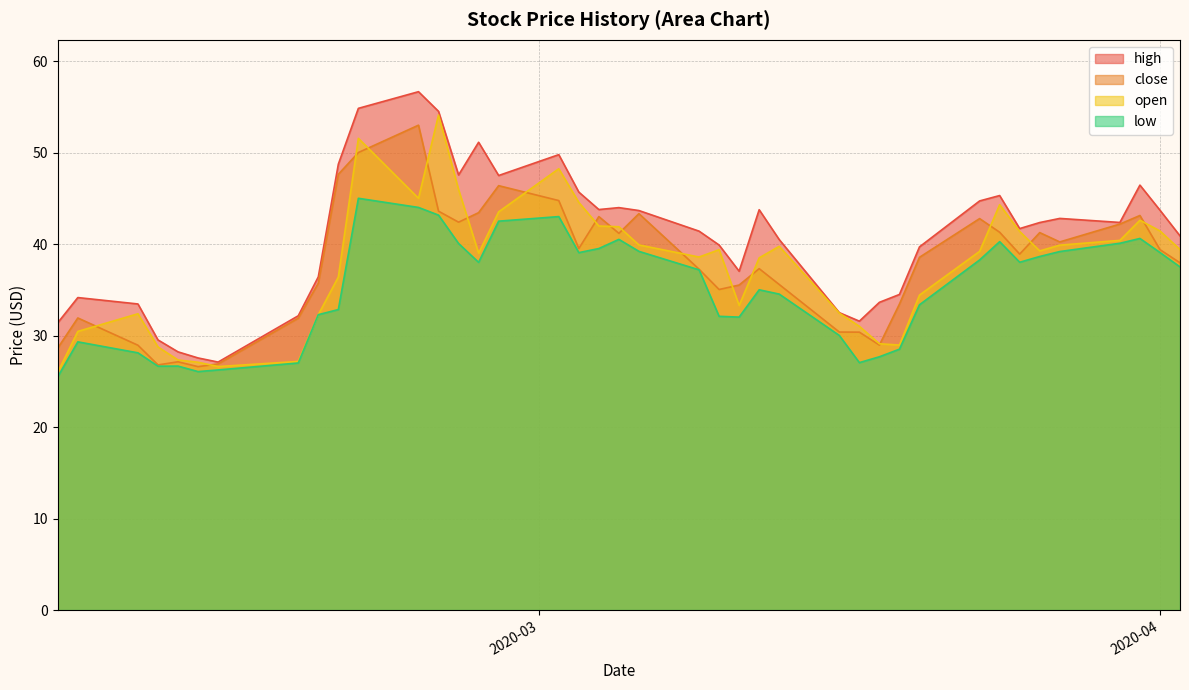

Does the chart have visible grid lines?

Yes